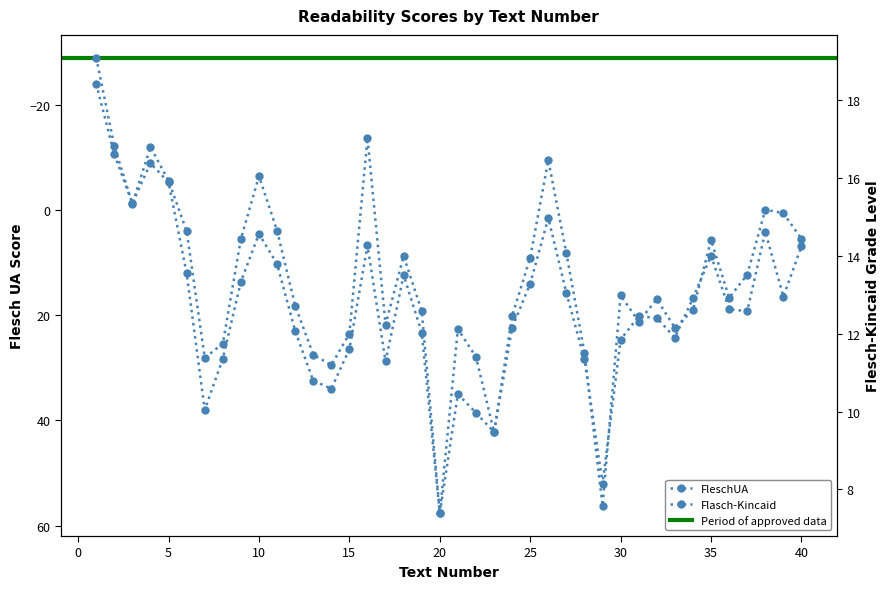

Which category has the lowest value across all series?

1